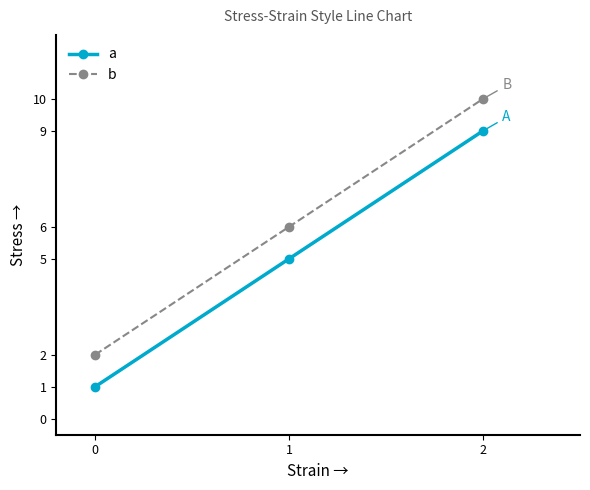

True or false: a has a value of 15 at 2.

False